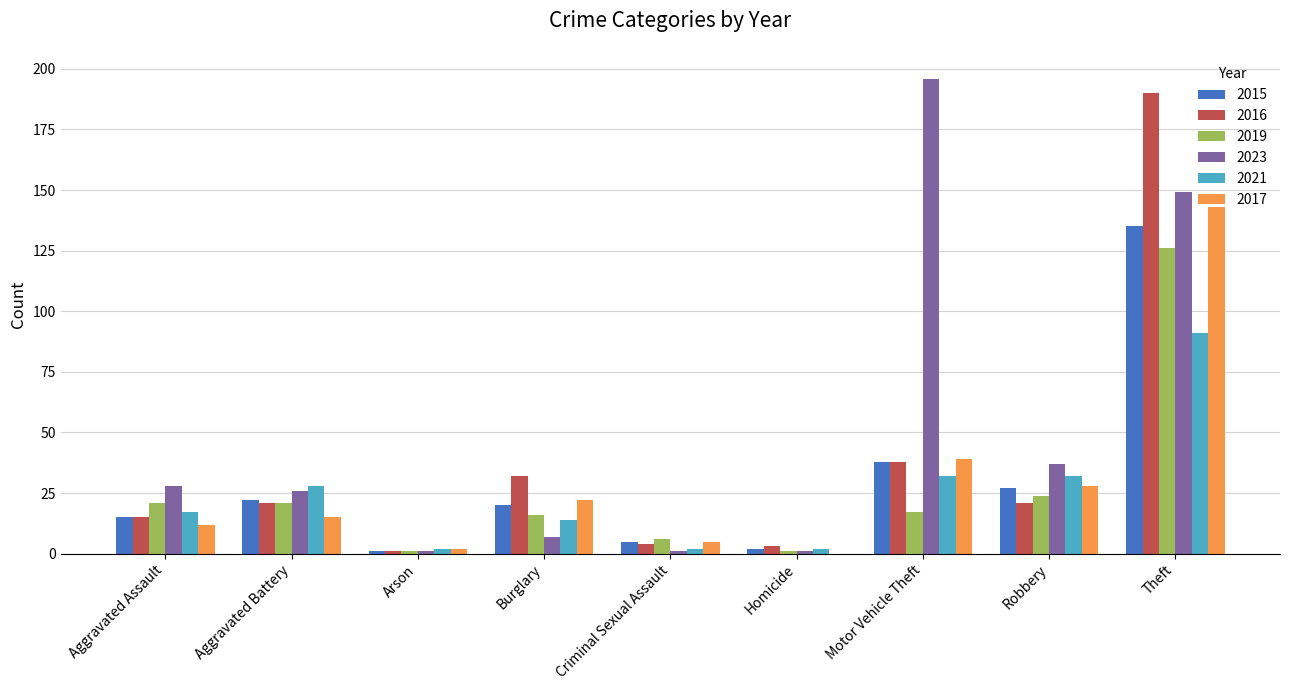

At which category is the sum across all series the highest?

Theft